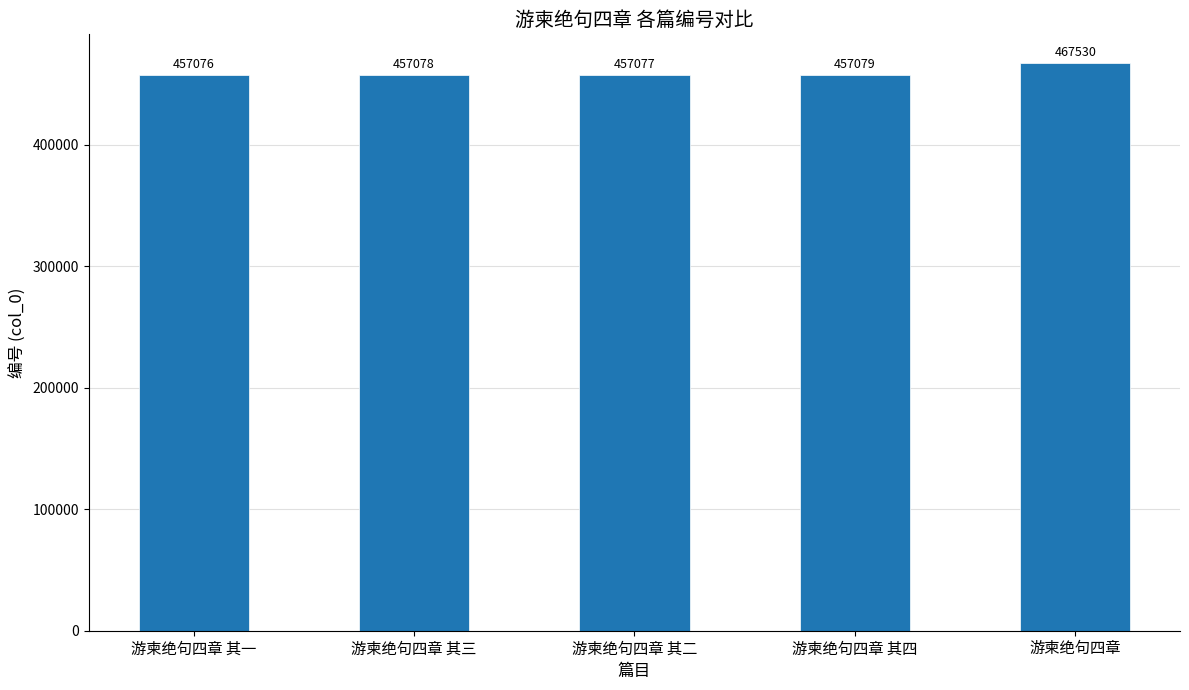

How many data points are less than 457078?

2